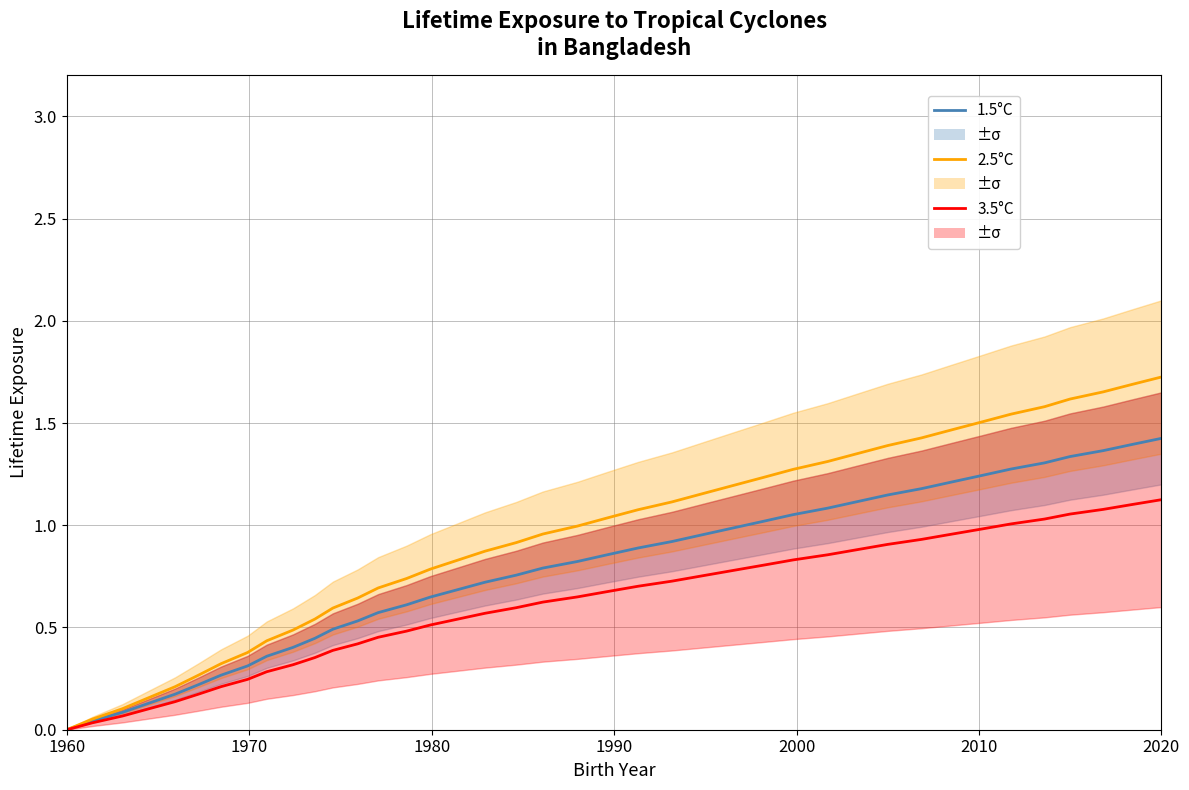

Is this an area chart (filled region under the line)?

No